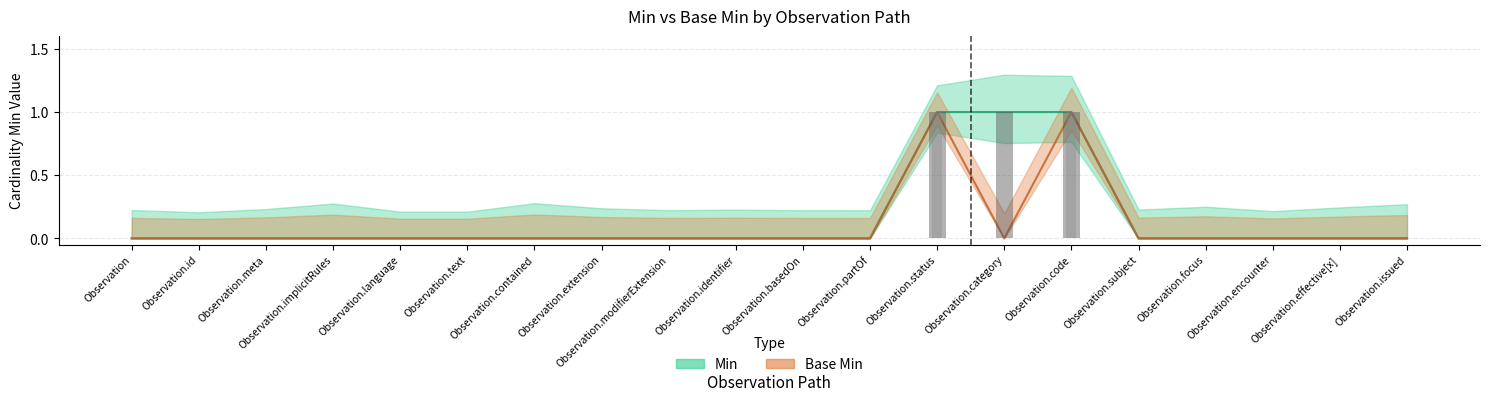

At which label is Base Min closest to 0?

Observation